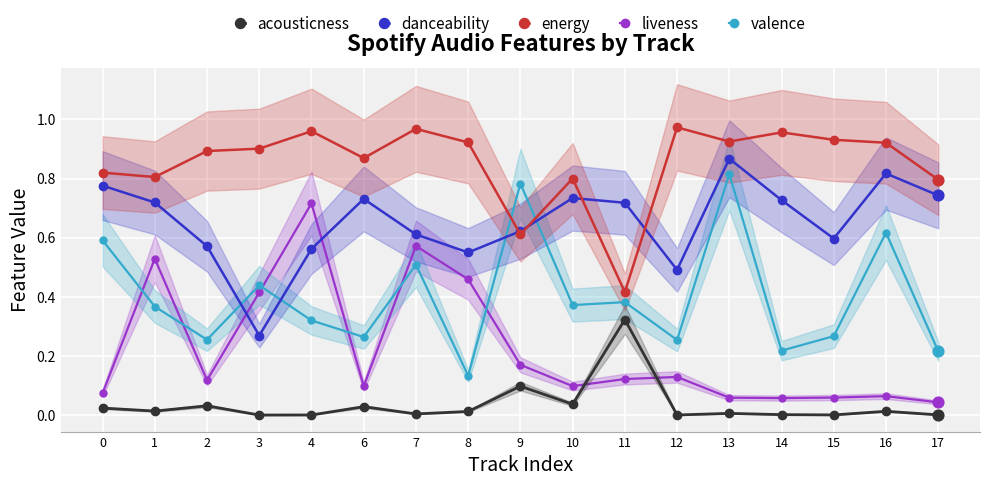

At which category is the sum across all series the highest?

13